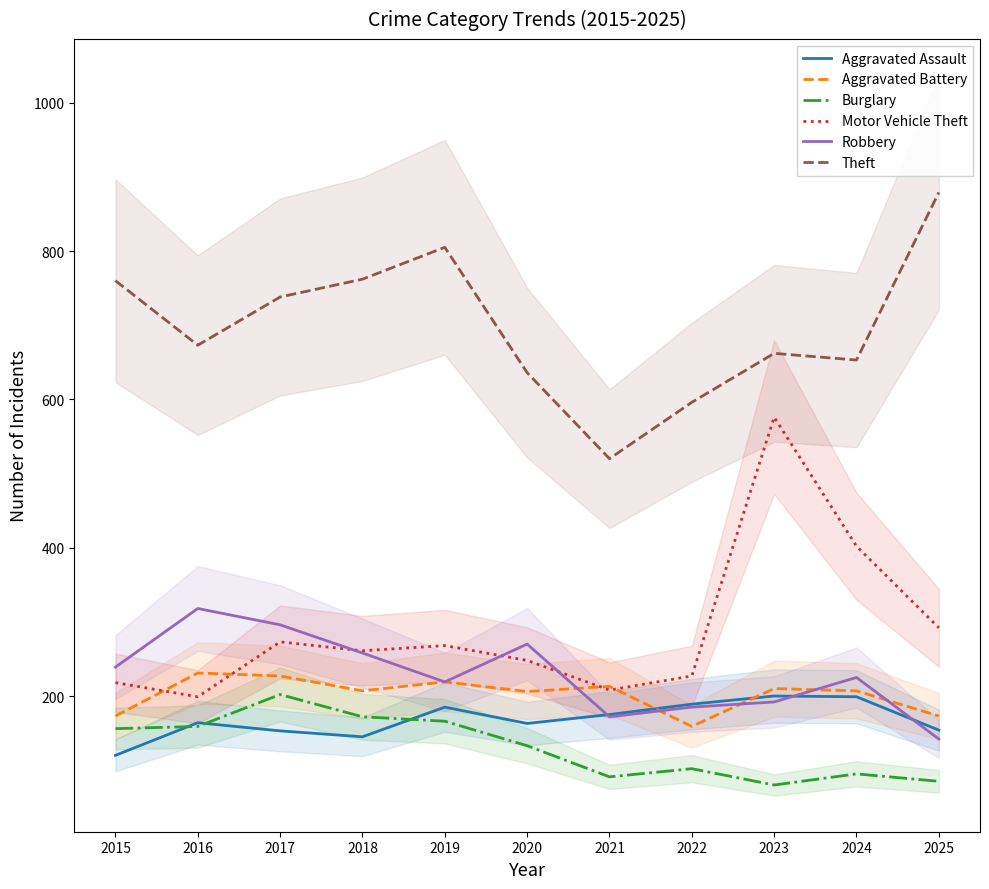

What is the difference between the highest and lowest values at 2022?

494